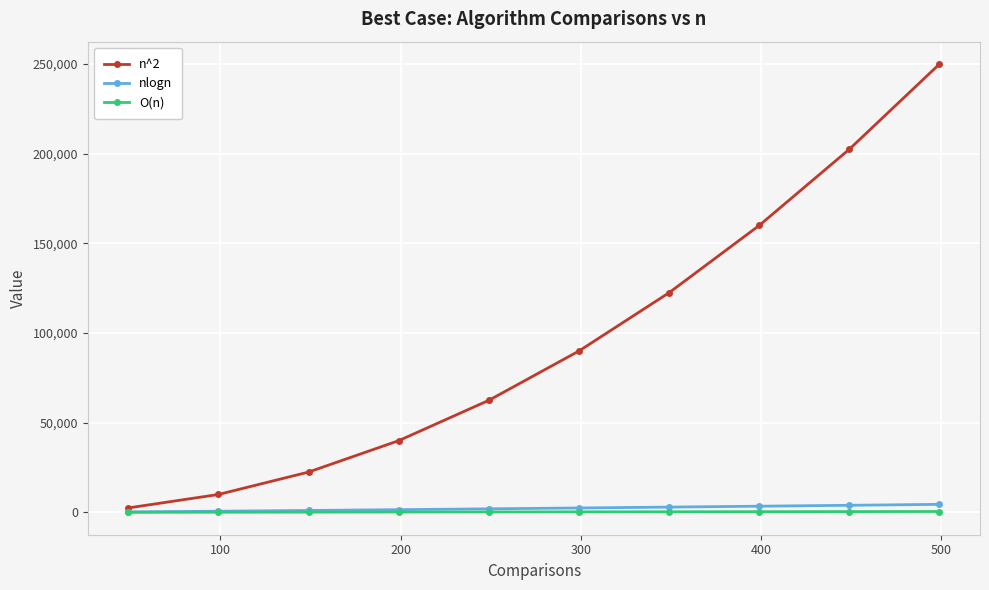

What is the highest value of the n^2 series?

250000.0